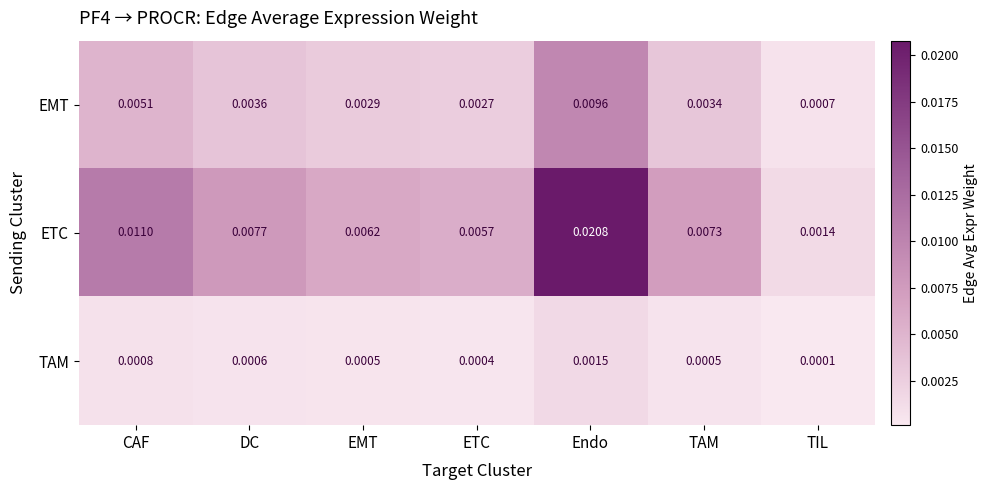

List the labels in order of EMT value, largest first.

Endo, CAF, DC, TAM, EMT, ETC, TIL